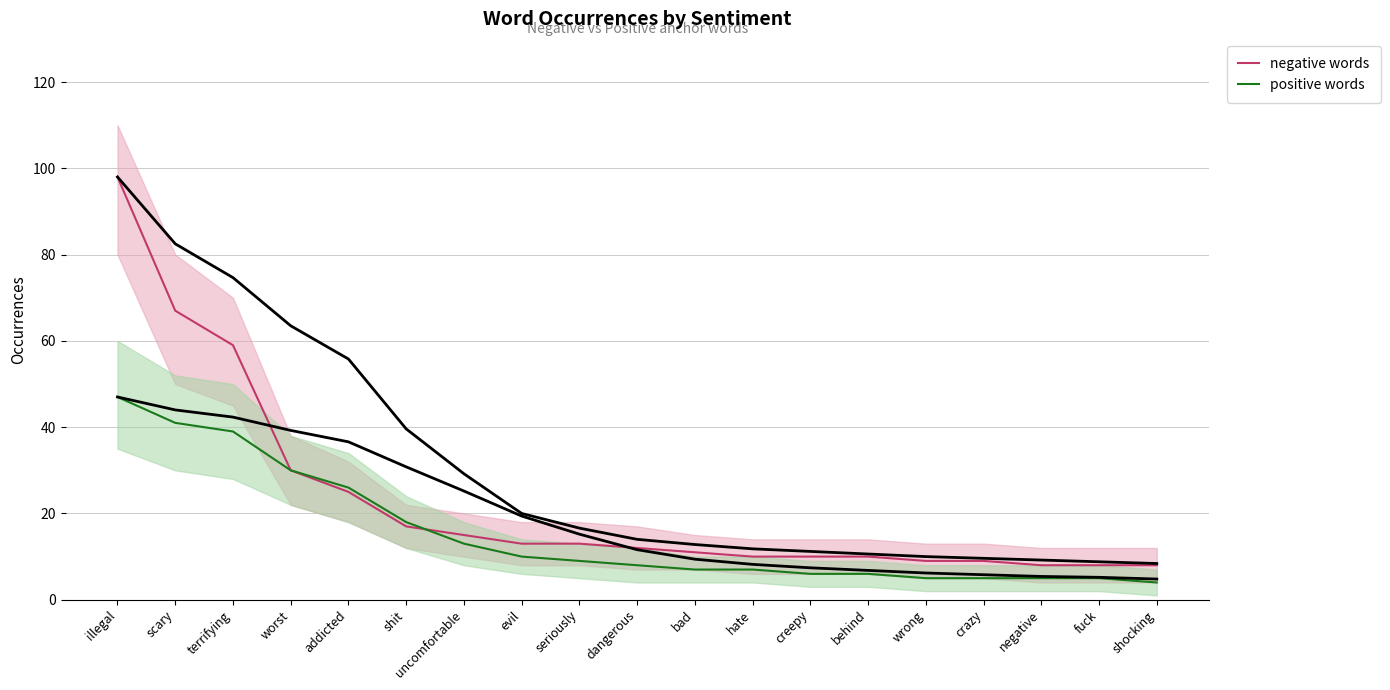

What is the value of the negative words point at the 14th from the left?

10